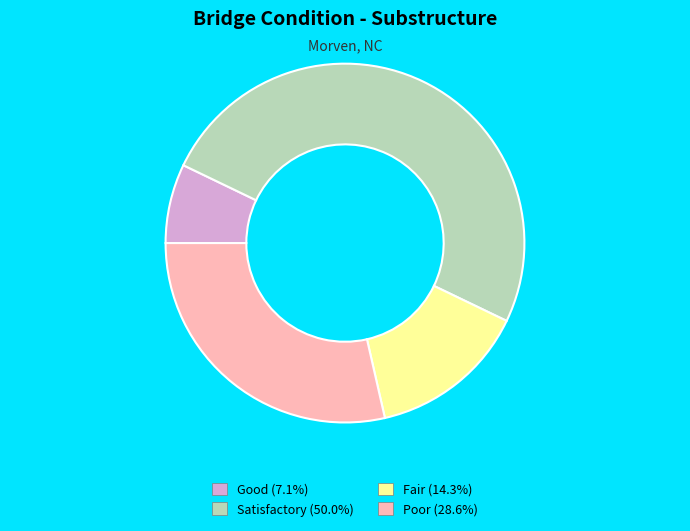

Count the number of slices in the pie.

4